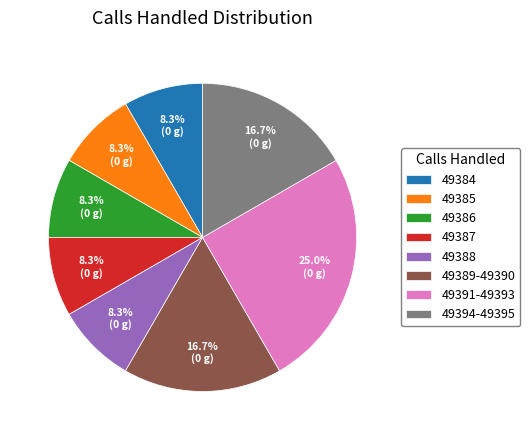

Does 49385 account for over 50% of the chart?

No